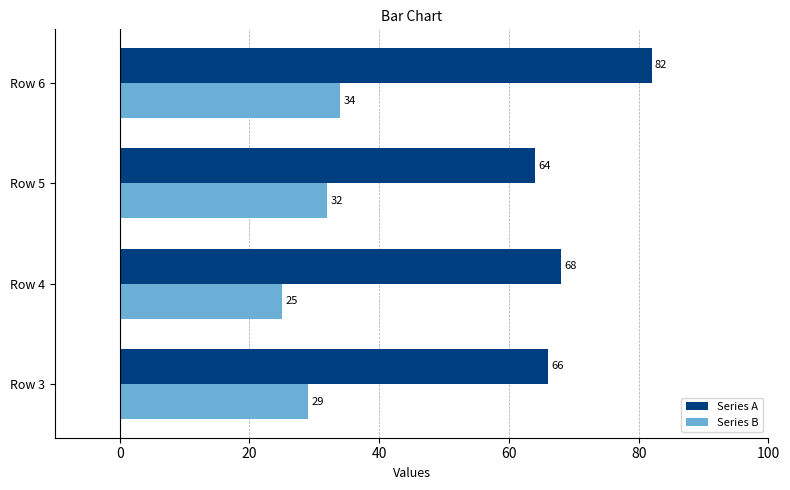

What is the sum of all Series B values?

120